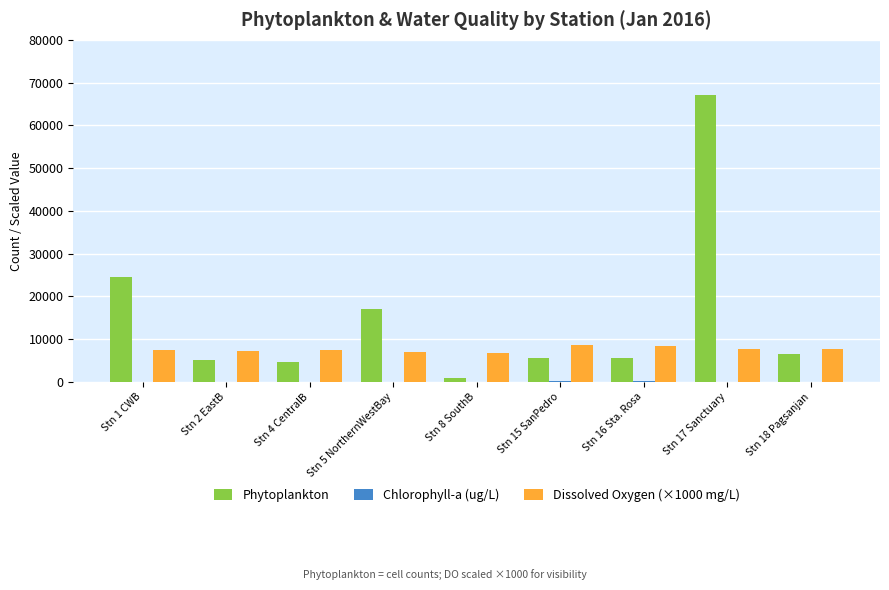

At which category is the sum across all series the highest?

Stn 17 Sanctuary